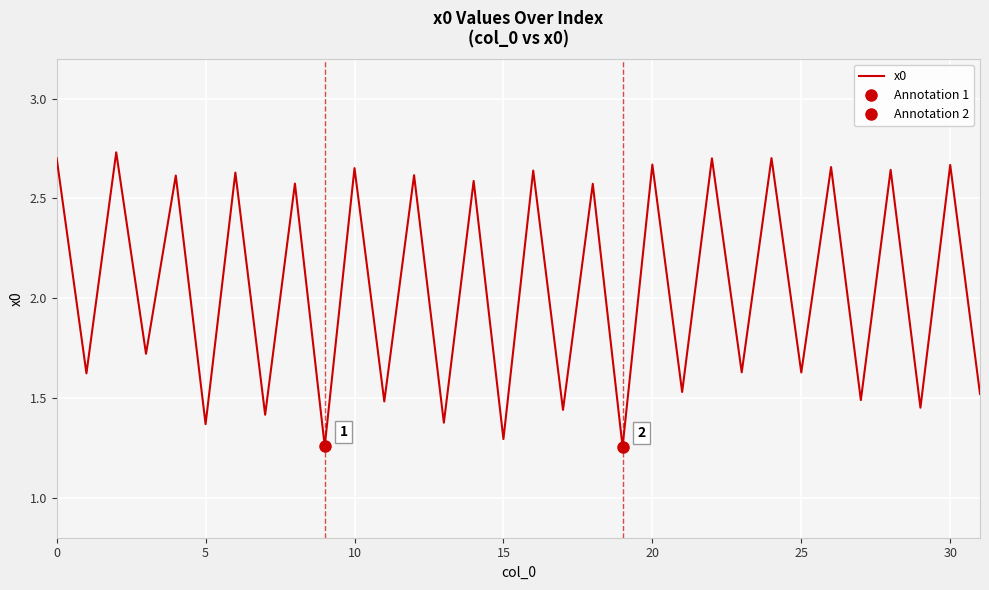

The chart shows a value of 1.5 at 11. True or false?

True